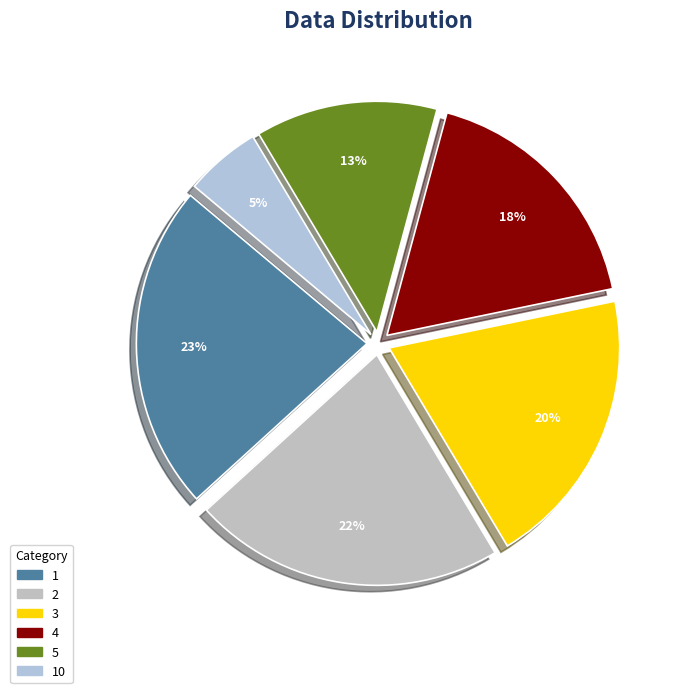

Is there a majority slice in this chart?

No